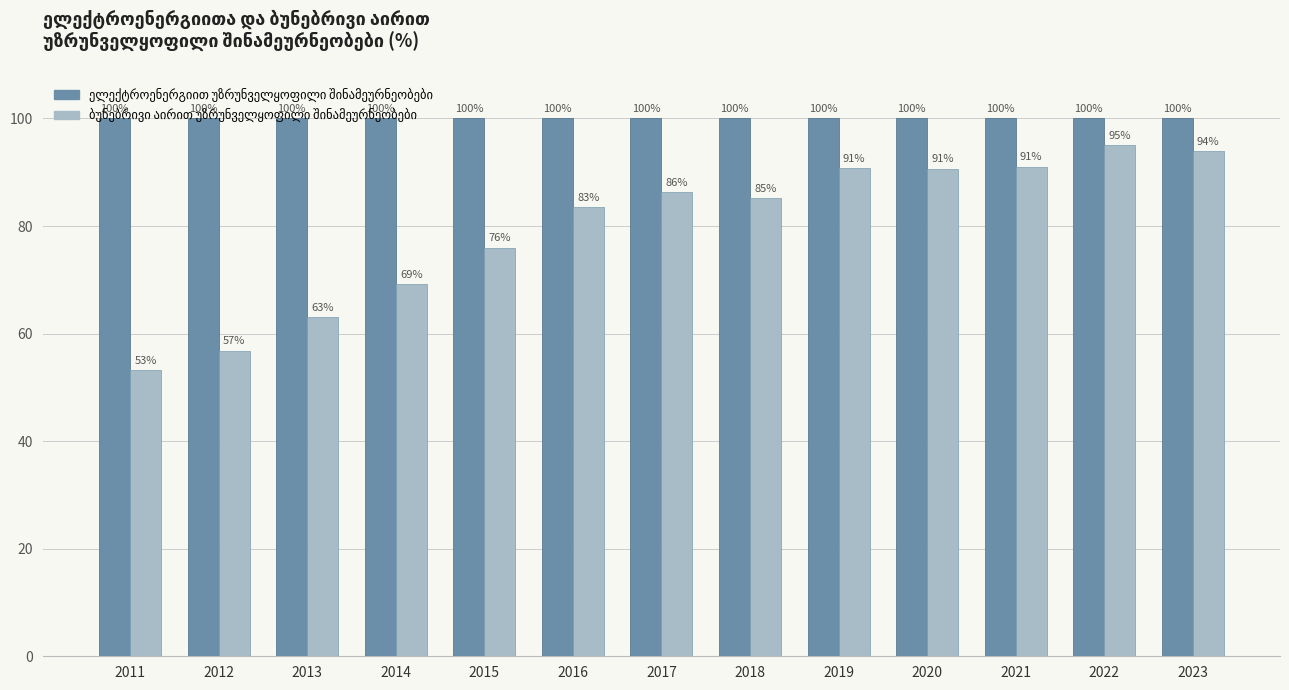

At which category is the sum across all series the highest?

2022